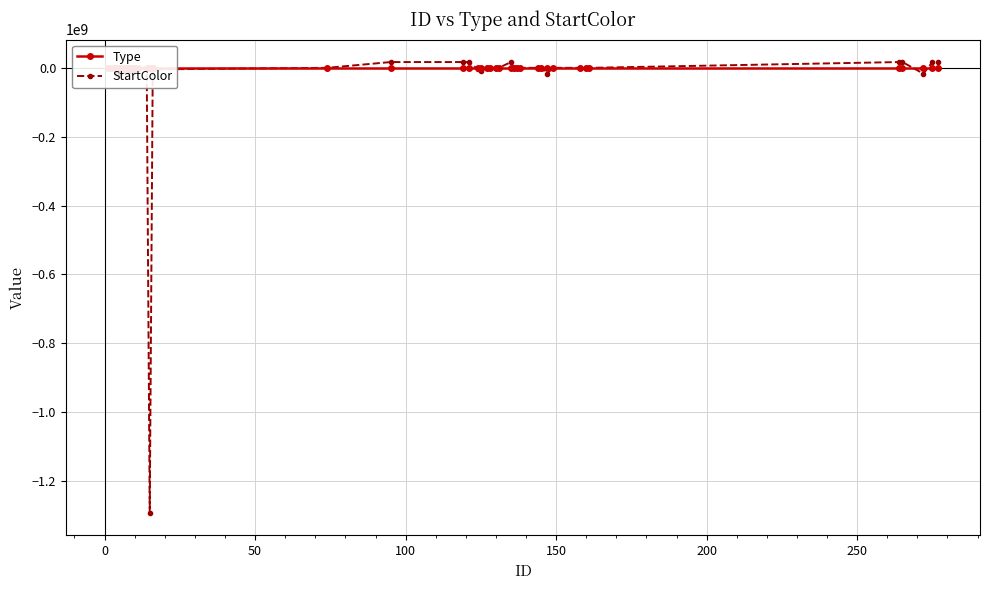

How many intersections are there between Type and StartColor?

7